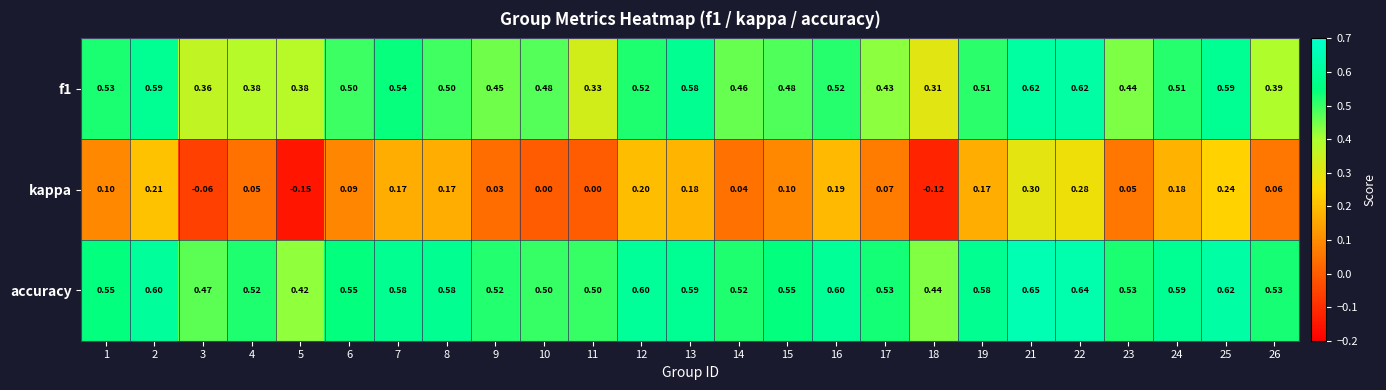

Which series has the widest spread of values?

kappa